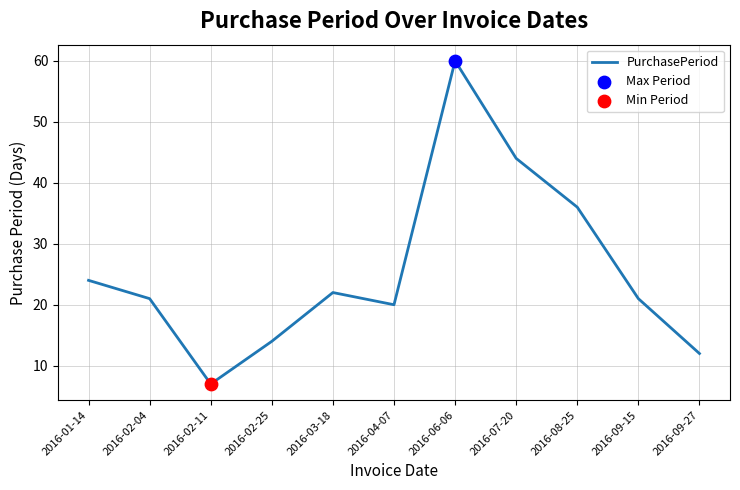

Approximately how many times larger is the value at 2016-01-14 compared to 2016-07-20?

0.5